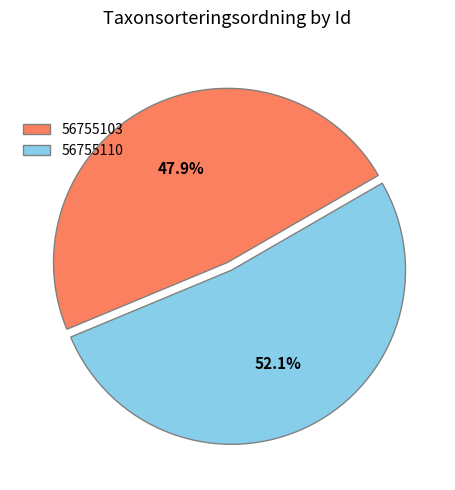

To the nearest percent, what percentage of the pie is 56755103?

48%